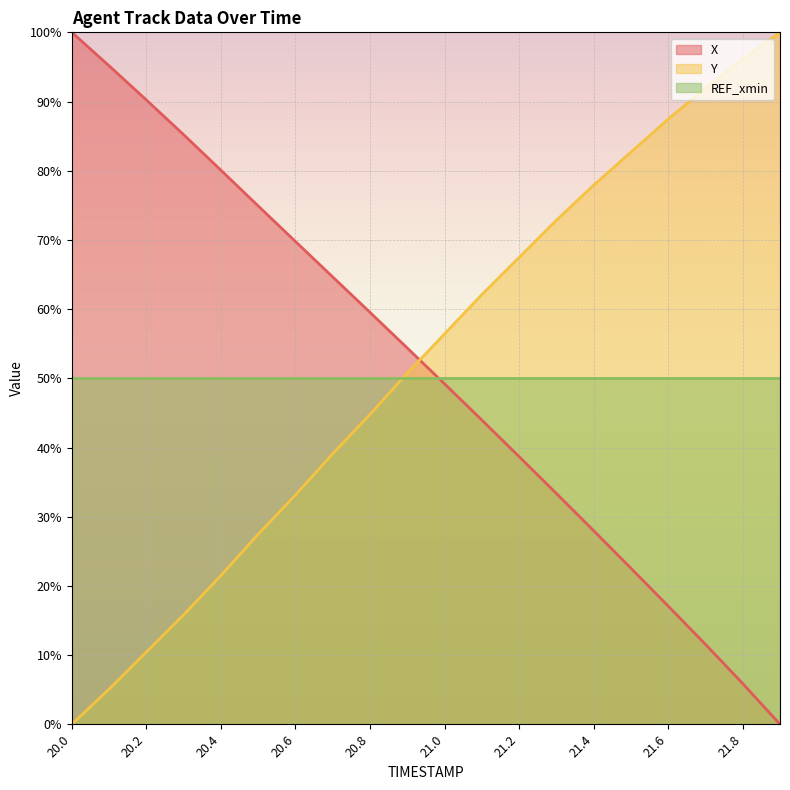

True or false: Y has more than 0 interior local peaks.

False